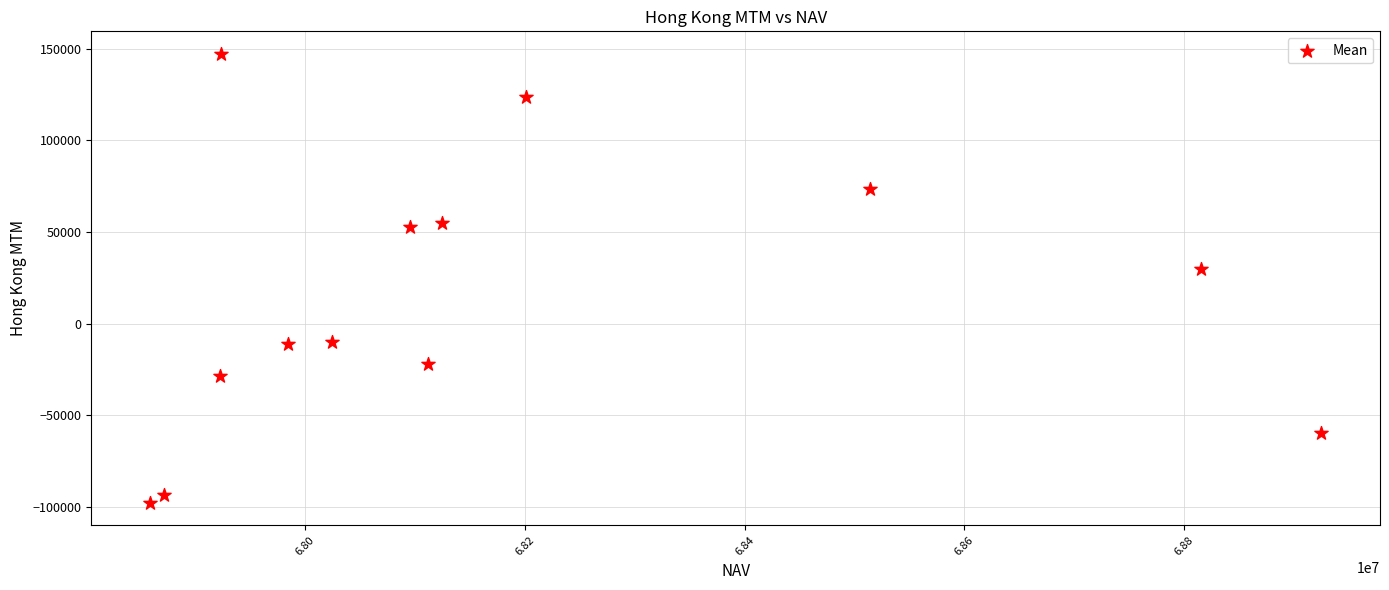

What Y value in the scatter plot is closest to 24758?

29740.5